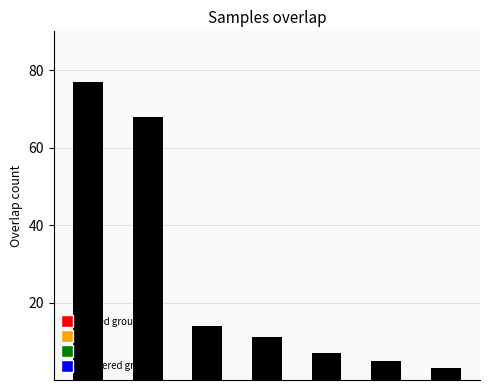

What is the value of the 4th bar from the left?

11